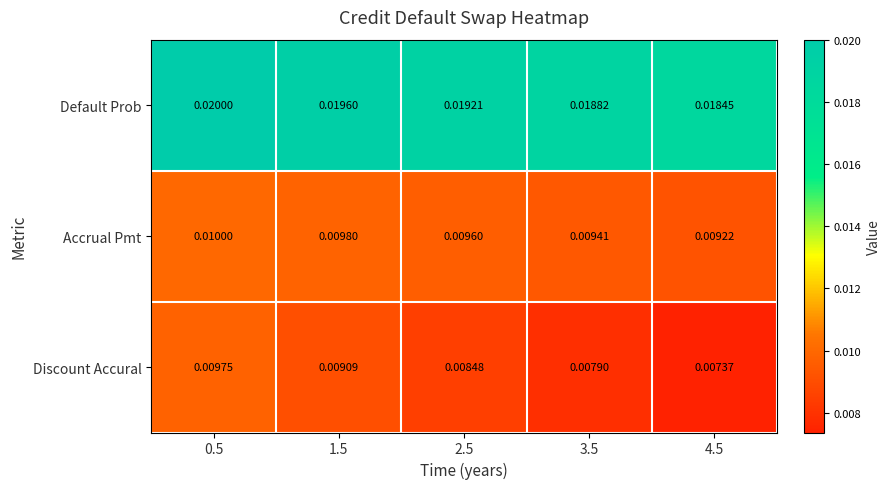

At which category does the chart reach its minimum across all series?

4.5